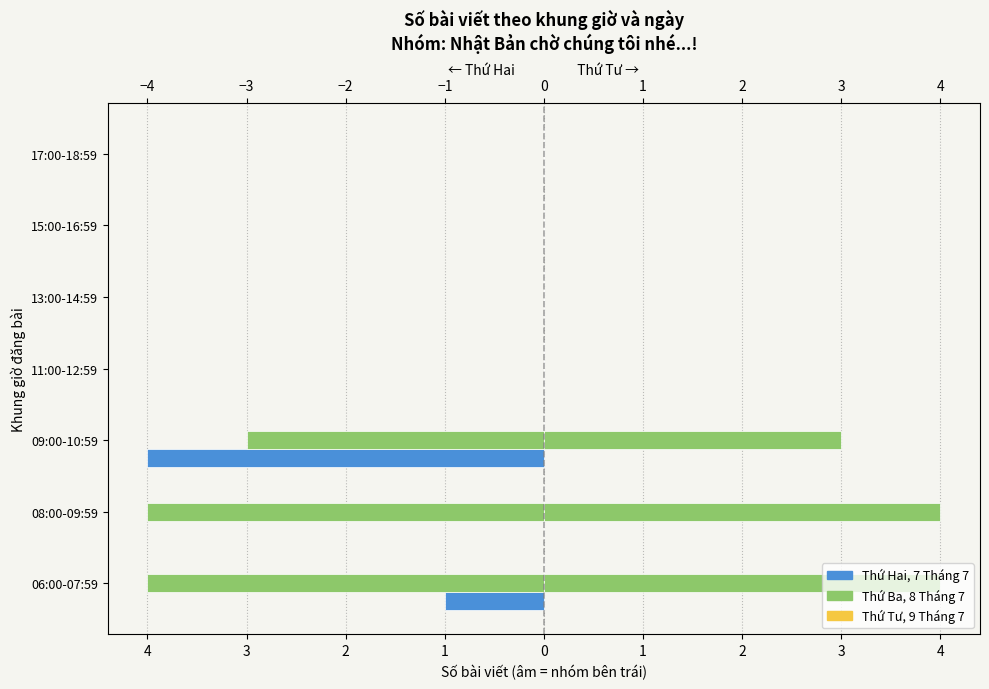

Is the value of Thứ Hai, 7 Tháng 7 at 4 greater than the value of Thứ Tư, 9 Tháng 7 at 2?

No